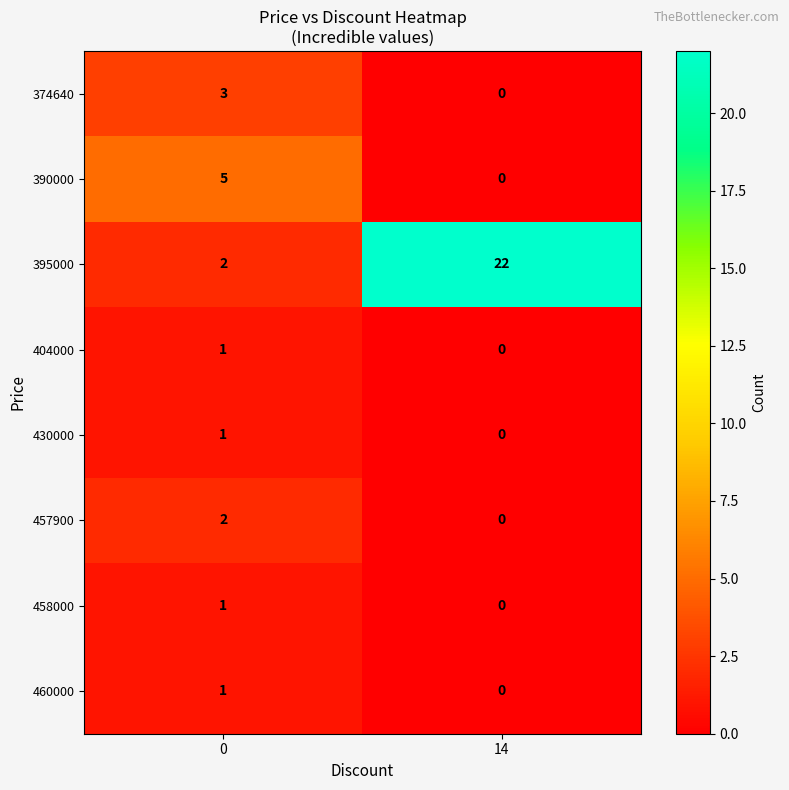

Reading left to right, extract all data points from this chart.

374640: 0=3	14=0
390000: 0=5	14=0
395000: 0=2	14=22
404000: 0=1	14=0
430000: 0=1	14=0
457900: 0=2	14=0
458000: 0=1	14=0
460000: 0=1	14=0